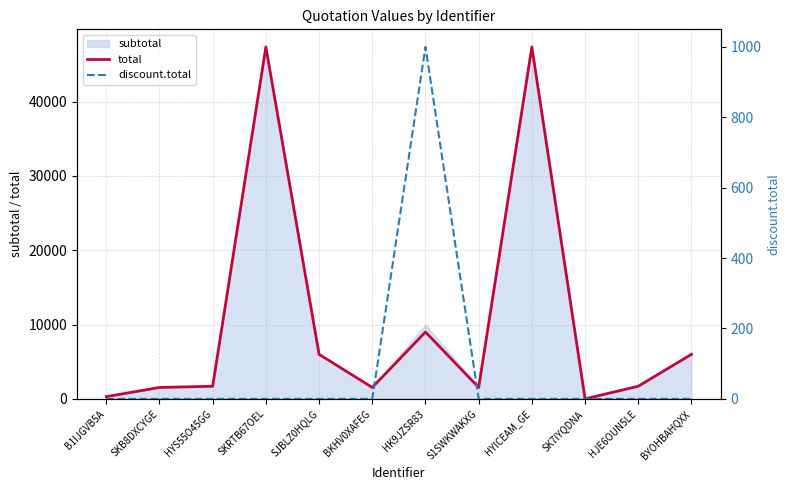

How many data points in total are above 1700?

5